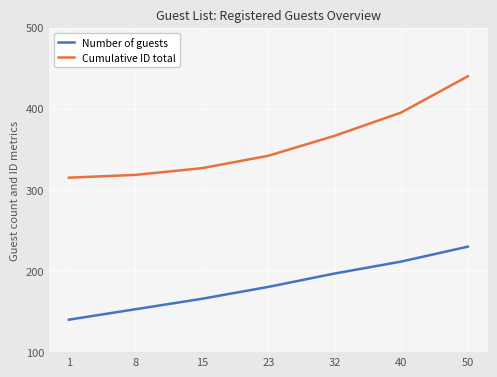

Reading left to right, list all the values displayed in this chart.

Number of guests: 140.0	152.9	165.7	180.4	196.9	211.6	230.0
Cumulative ID total: 315.0	318.4	326.7	342.0	366.7	395.4	440.0